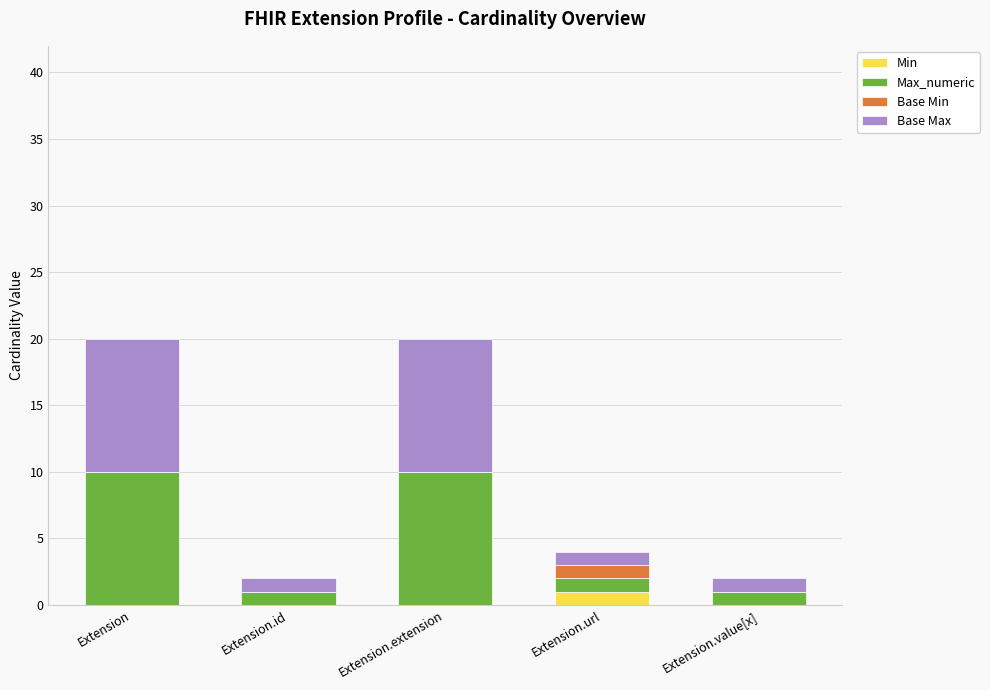

Reading left to right, transcribe the values for Min.

Extension=0	Extension.id=0	Extension.extension=0	Extension.url=1	Extension.value[x]=0